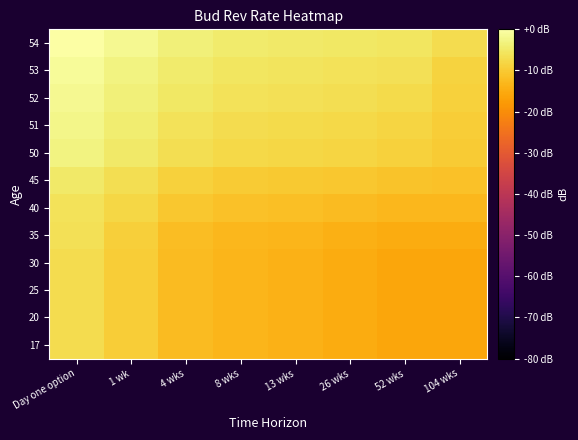

Reading left to right, what are all the values shown in this chart?

17: Day one option=-7.1	1 wk=-9.6	4 wks=-12.5	8 wks=-13.4	13 wks=-13.8	26 wks=-14.9	52 wks=-15.7	104 wks=-15.8
20: Day one option=-7.1	1 wk=-9.6	4 wks=-12.5	8 wks=-13.4	13 wks=-13.8	26 wks=-14.9	52 wks=-15.7	104 wks=-15.8
25: Day one option=-7.1	1 wk=-9.6	4 wks=-12.5	8 wks=-13.4	13 wks=-13.8	26 wks=-14.9	52 wks=-15.7	104 wks=-15.8
30: Day one option=-7.1	1 wk=-9.6	4 wks=-12.5	8 wks=-13.4	13 wks=-13.8	26 wks=-14.9	52 wks=-15.7	104 wks=-15.8
35: Day one option=-6.6	1 wk=-9.1	4 wks=-11.9	8 wks=-12.9	13 wks=-13.3	26 wks=-14.2	52 wks=-14.9	104 wks=-14.9
40: Day one option=-6.0	1 wk=-7.8	4 wks=-10.4	8 wks=-11.4	13 wks=-11.8	26 wks=-12.5	52 wks=-13.0	104 wks=-13.0
45: Day one option=-4.9	1 wk=-6.7	4 wks=-9.0	8 wks=-9.8	13 wks=-10.2	26 wks=-10.6	52 wks=-11.0	104 wks=-11.4
50: Day one option=-2.9	1 wk=-4.7	4 wks=-6.8	8 wks=-7.7	13 wks=-8.1	26 wks=-8.4	52 wks=-8.8	104 wks=-9.8
51: Day one option=-2.4	1 wk=-4.2	4 wks=-6.1	8 wks=-7.0	13 wks=-7.4	26 wks=-7.7	52 wks=-8.1	104 wks=-9.4
52: Day one option=-1.6	1 wk=-3.5	4 wks=-5.3	8 wks=-6.2	13 wks=-6.6	26 wks=-6.9	52 wks=-7.3	104 wks=-8.8
53: Day one option=-1.0	1 wk=-2.8	4 wks=-4.6	8 wks=-5.4	13 wks=-5.8	26 wks=-6.1	52 wks=-6.5	104 wks=-8.5
54: Day one option=0.0	1 wk=-1.8	4 wks=-3.6	8 wks=-4.4	13 wks=-4.8	26 wks=-5.3	52 wks=-5.6	104 wks=-7.2